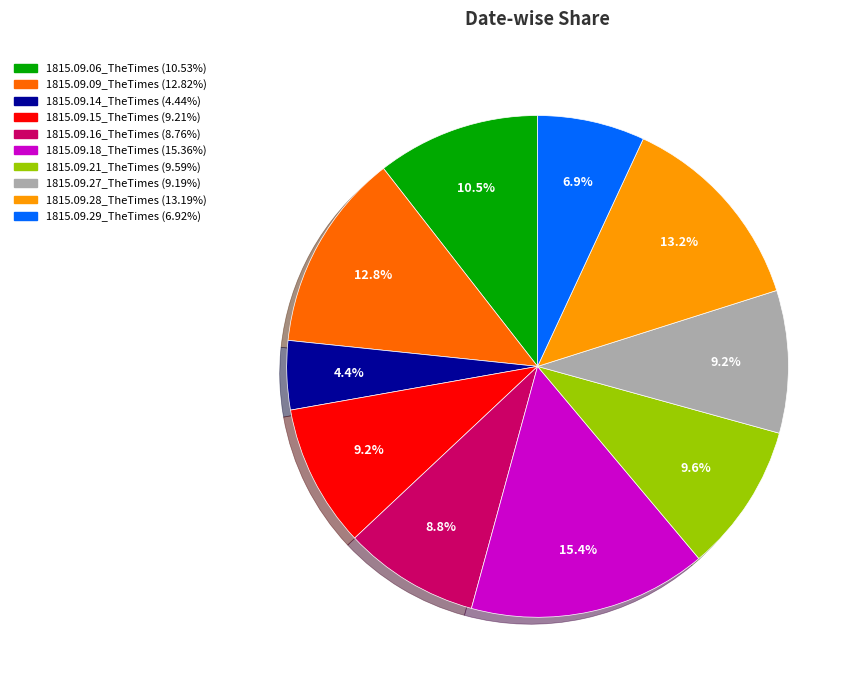

Which category has the smallest portion of the pie?

1815.09.14_TheTimes